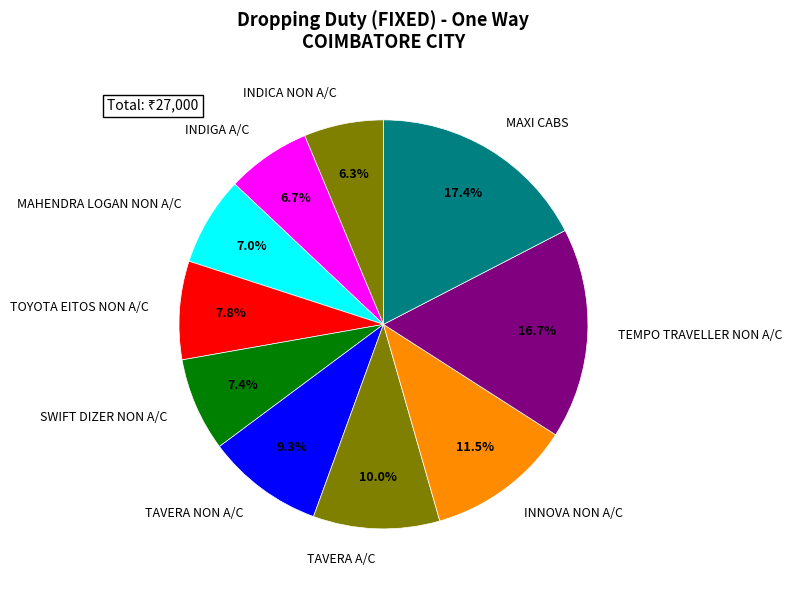

How many segments does this pie chart have?

10